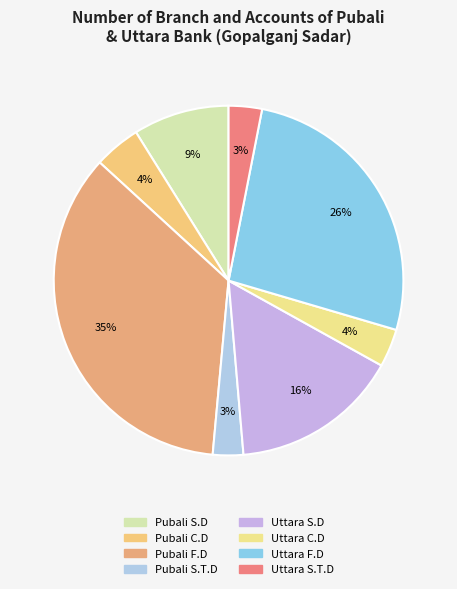

Does Uttara S.D account for over 50% of the chart?

No